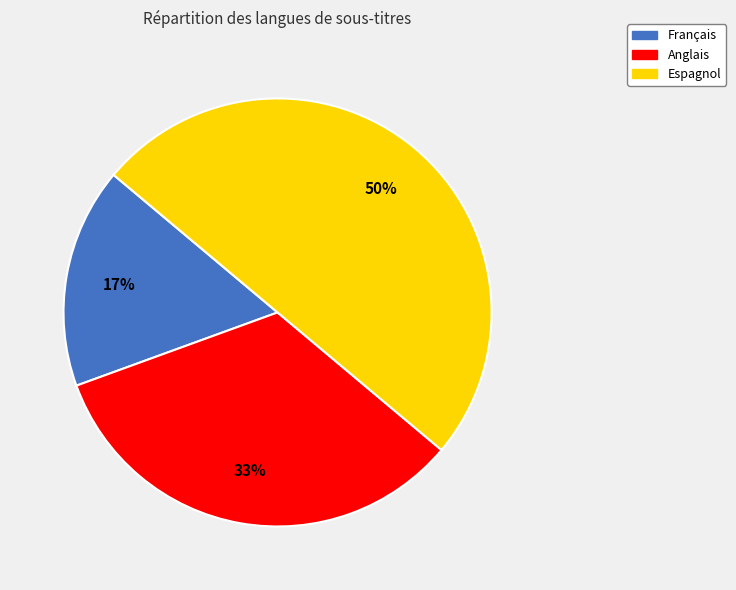

How many segments does this pie chart have?

3